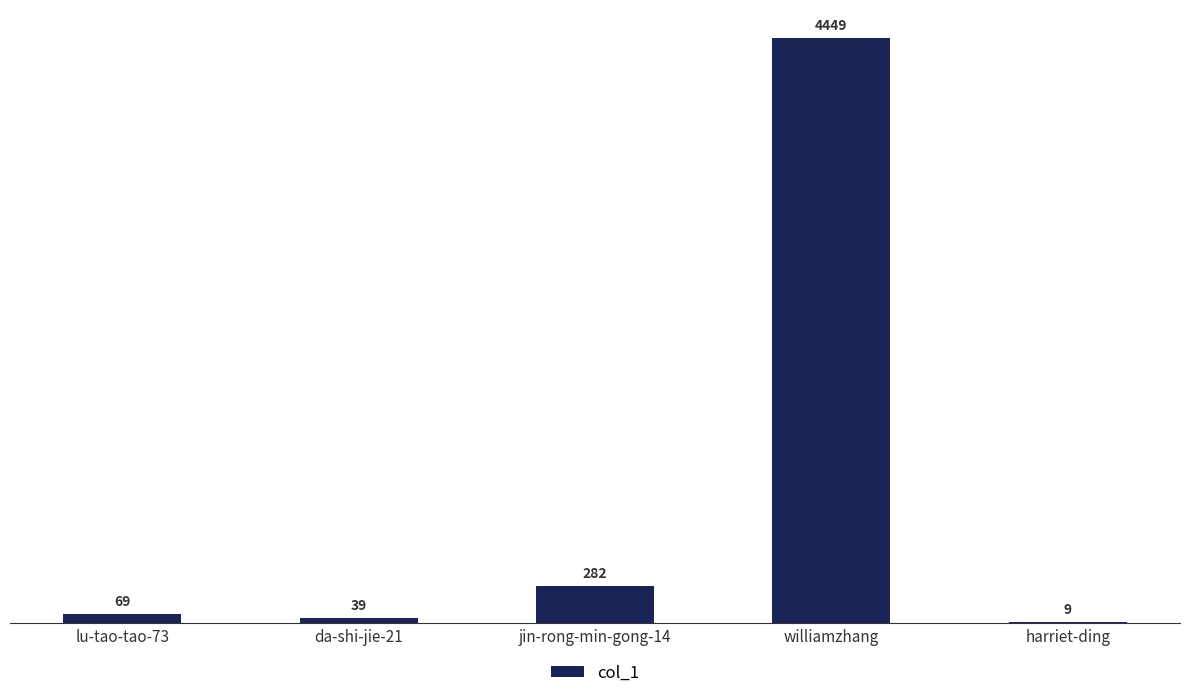

The value at williamzhang is 1368. True or false?

False